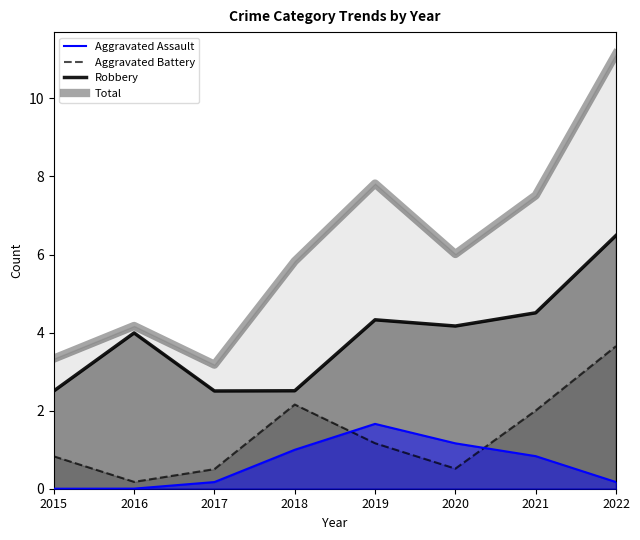

Which series changed the most between 2019 and 2022?

Total